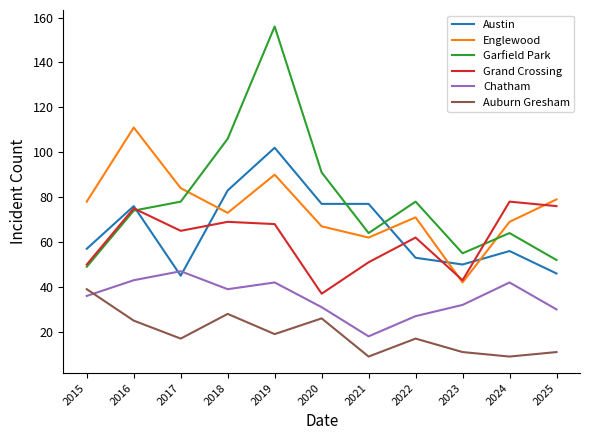

True or false: Englewood and Auburn Gresham cross at least once.

False